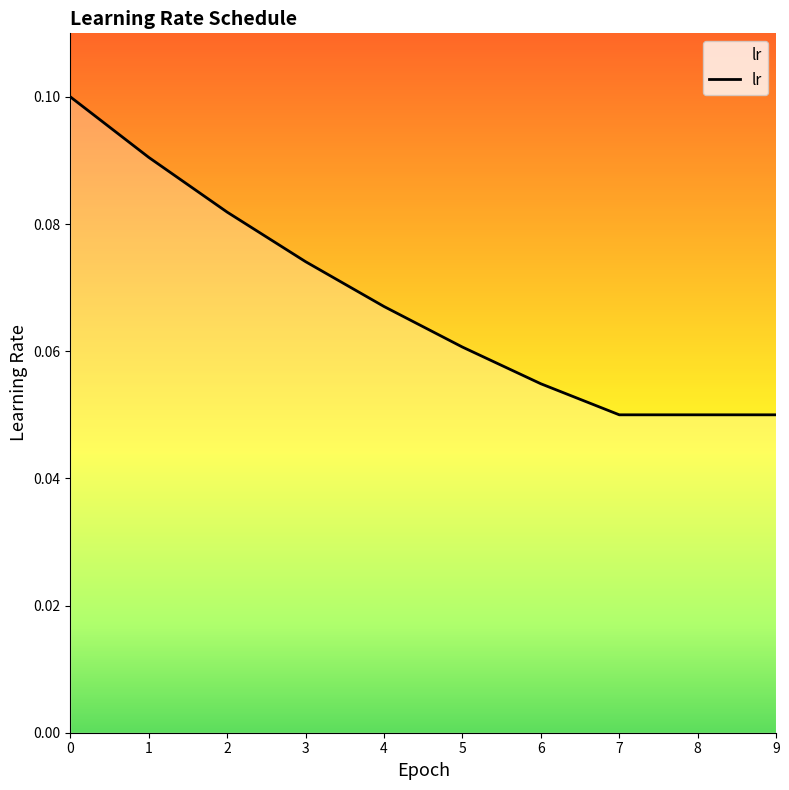

The chart shows a value of 0.0 at 3. True or false?

False